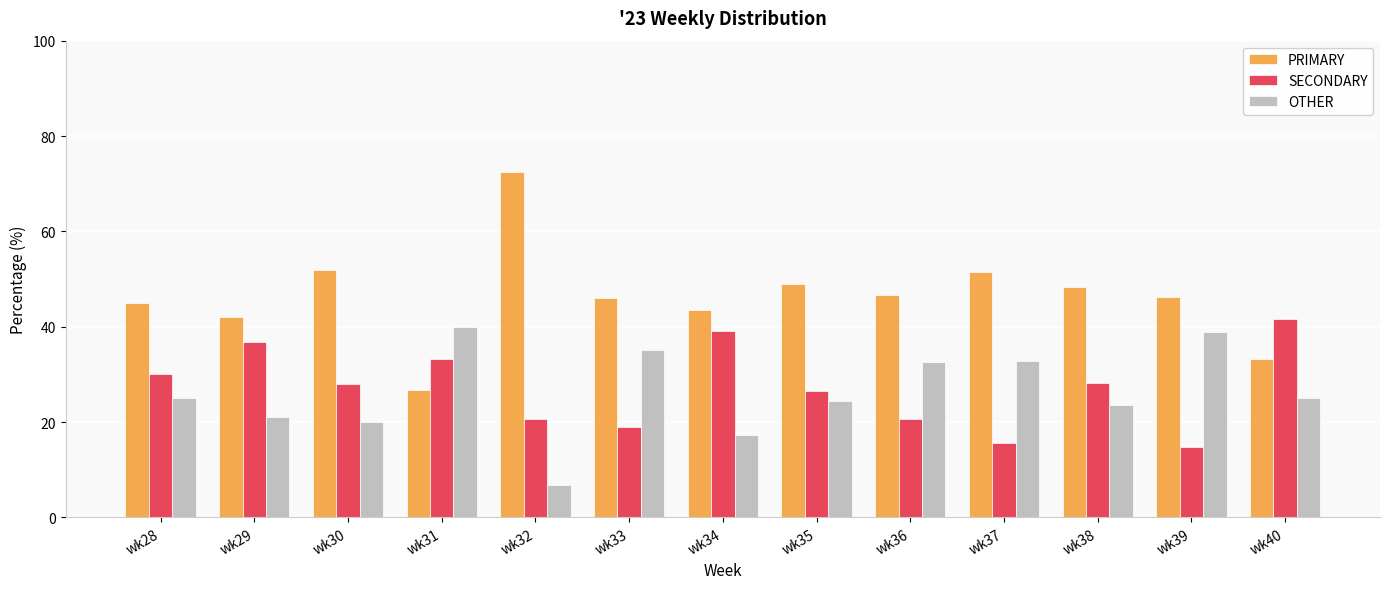

What is the average value of the OTHER series?

26.4